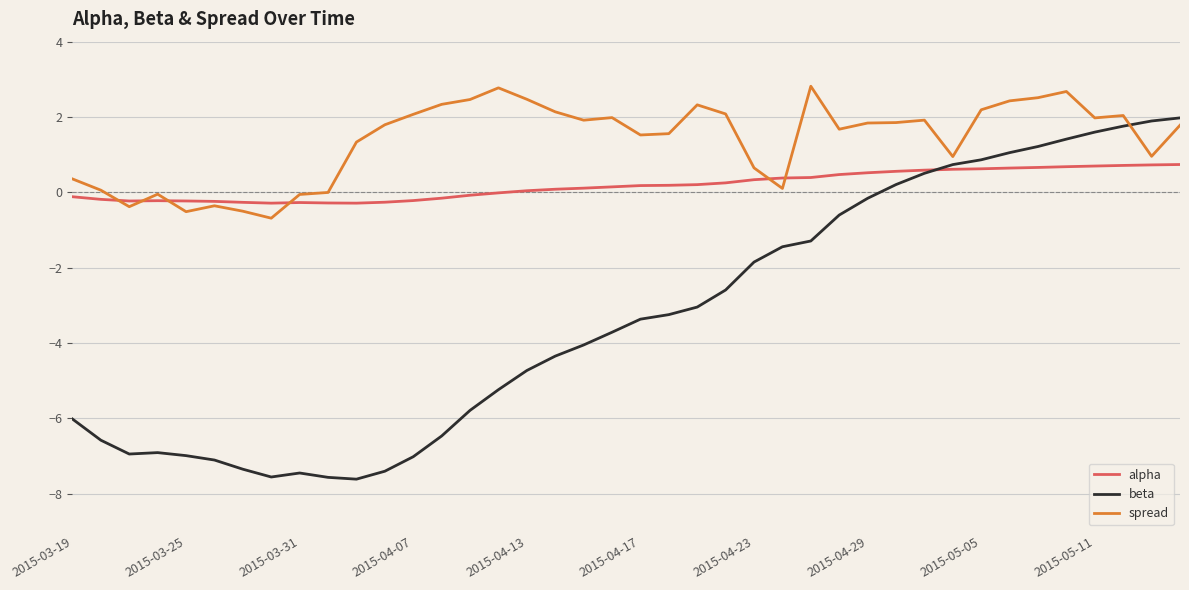

What is the average value of the spread series?

1.4